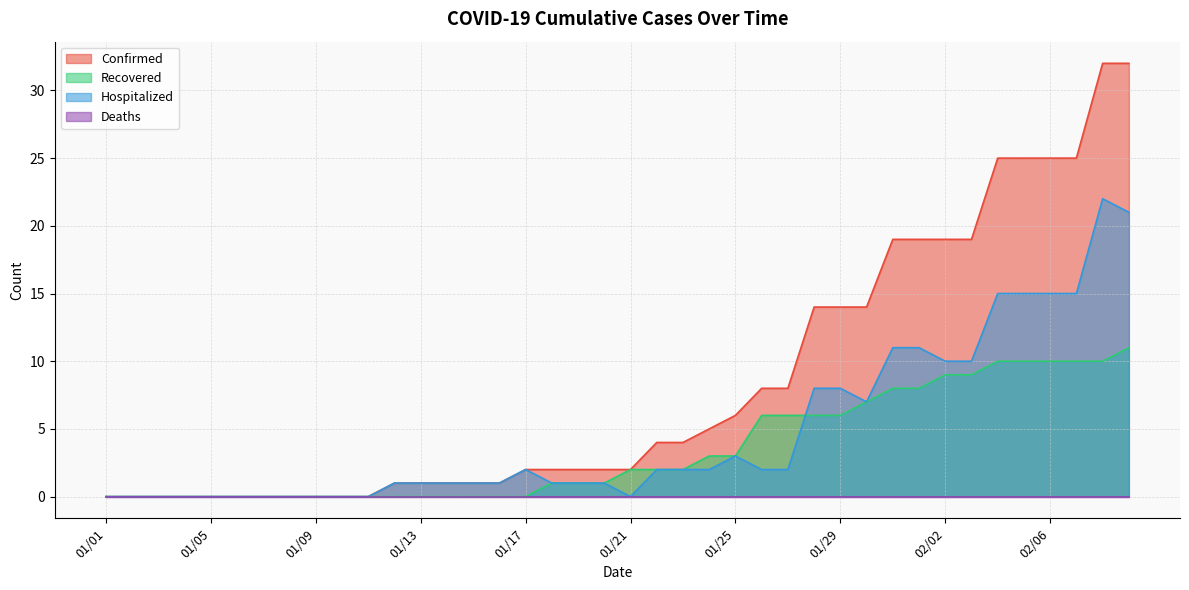

What is the maximum value shown in the chart?

32